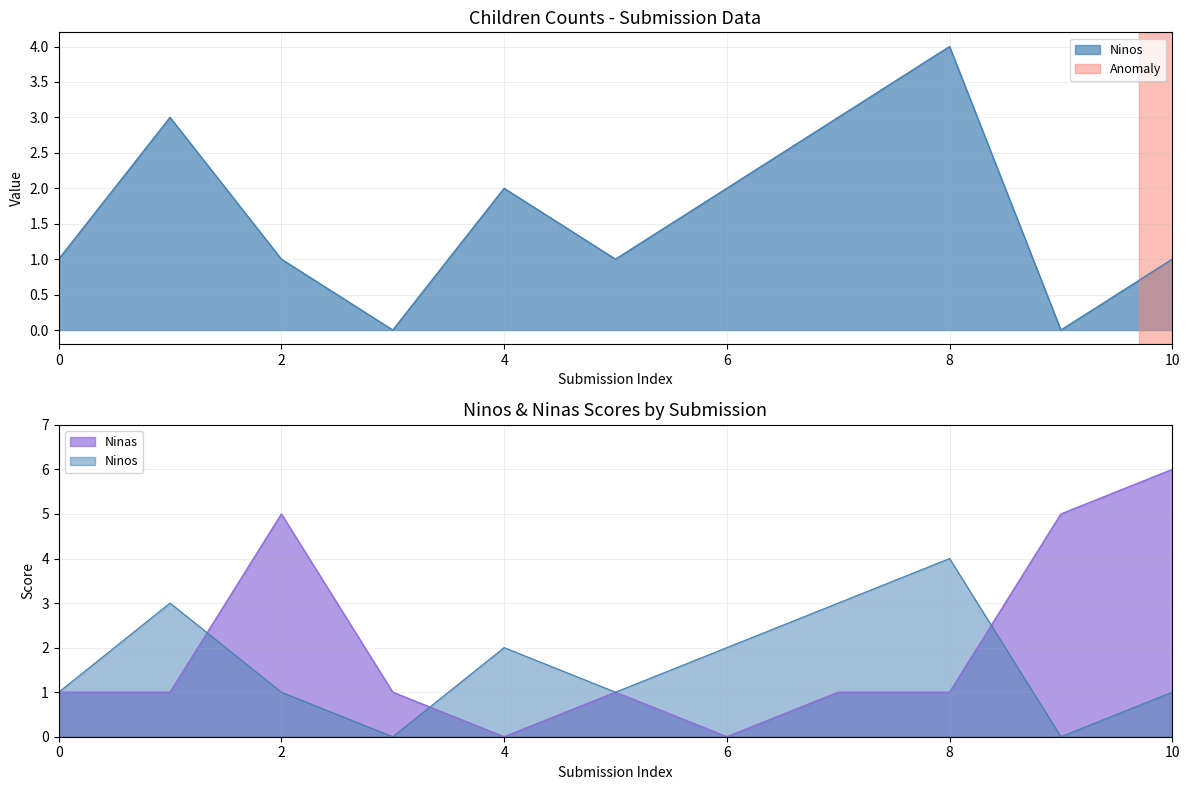

True or false: Ninos has more than 2 points higher than both neighbors.

True